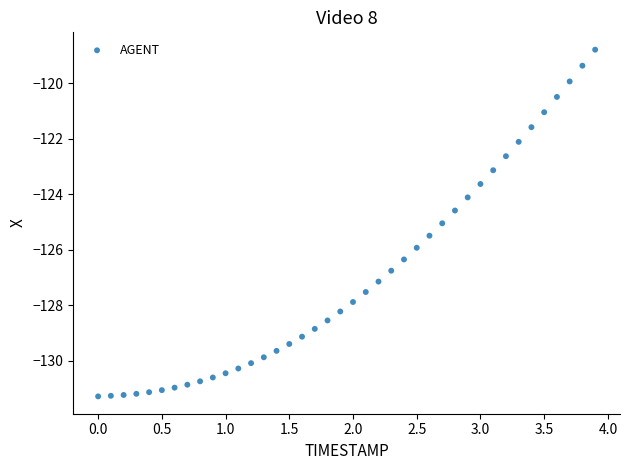

What is the range of X values (max minus min)?

3.9